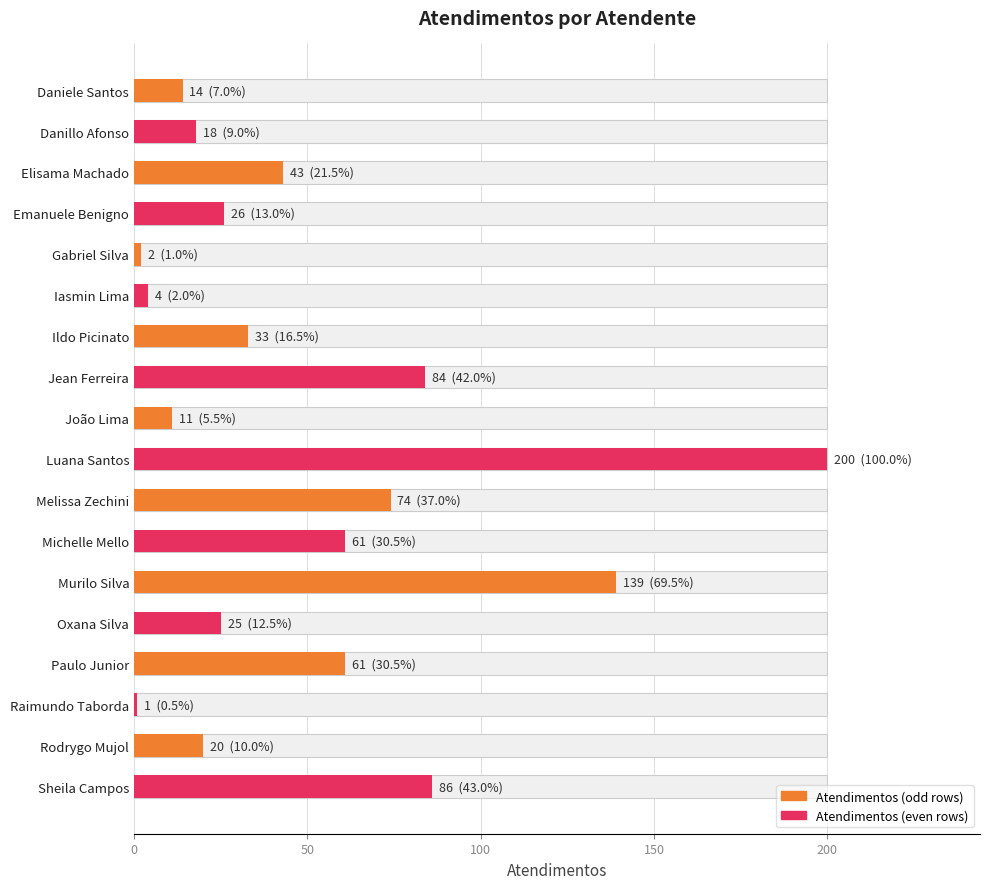

How many bars are there in total?

18